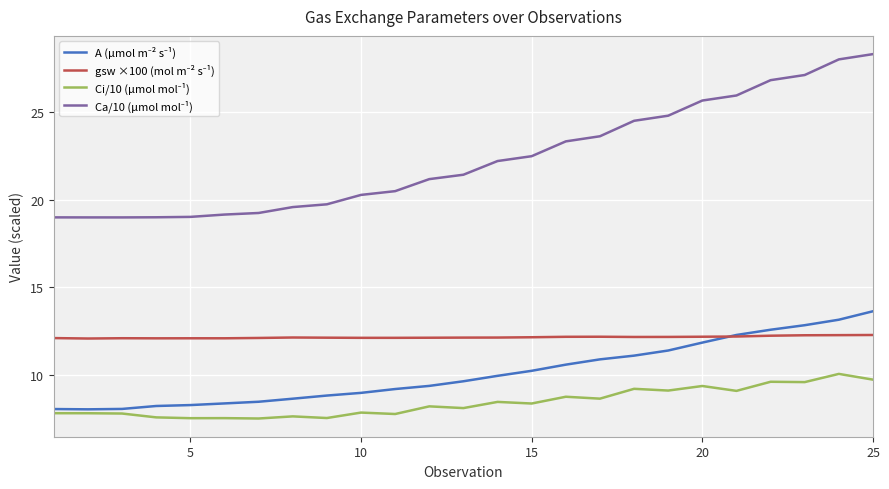

Is this an area chart (filled region under the line)?

No